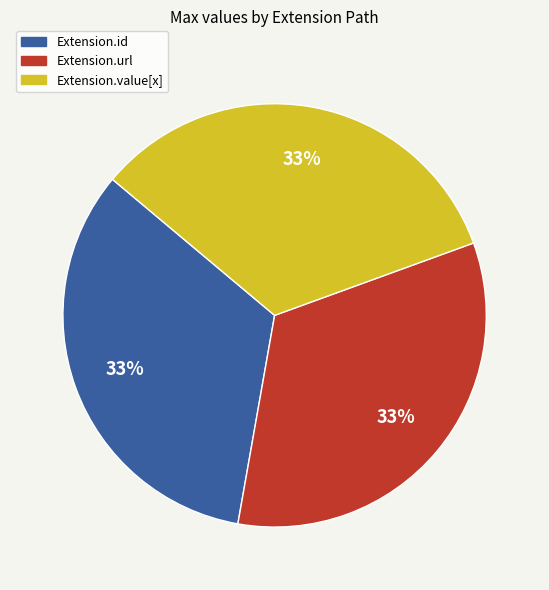

Is there any slice that represents more than half of the pie?

No